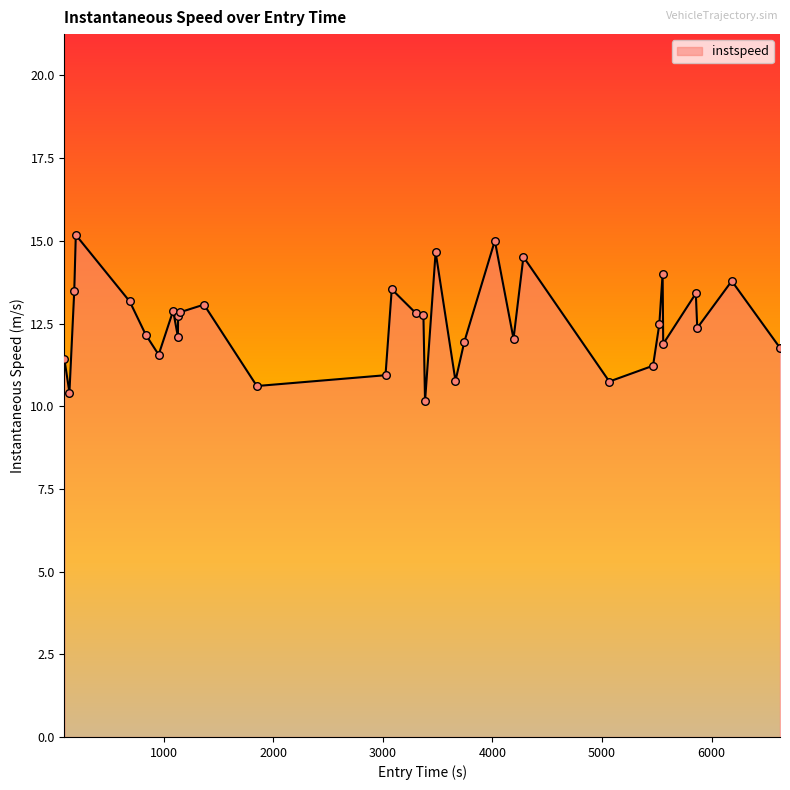

What is the difference between the maximum and minimum values?

5.0